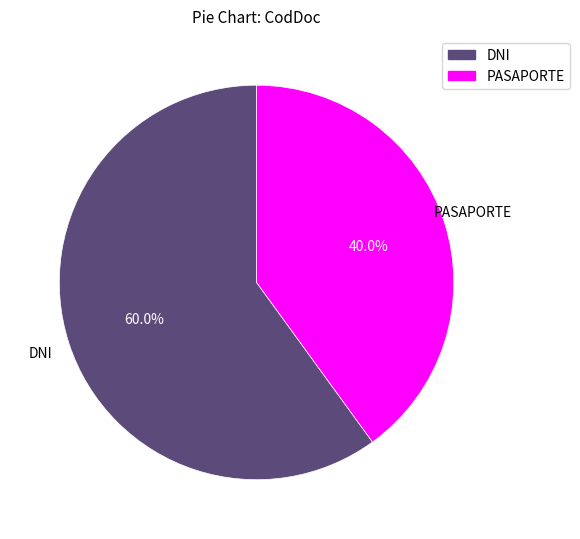

What is the ratio of the value at DNI to the value at PASAPORTE?

1.5